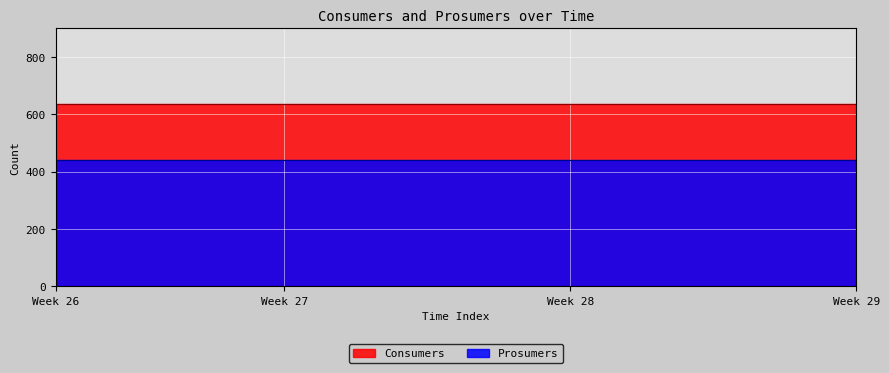

What are all the series names shown in the legend?

Consumers, Prosumers